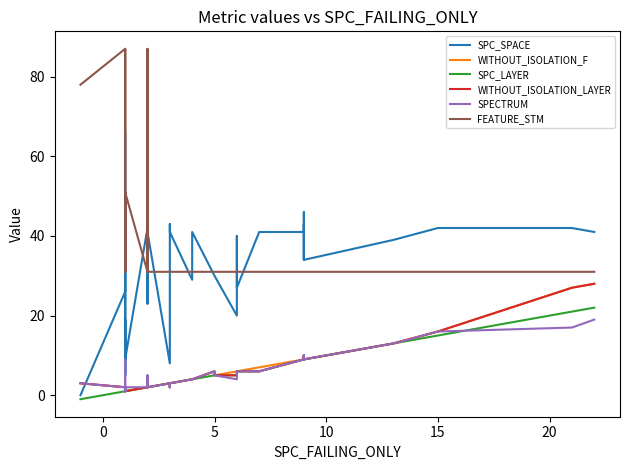

Does the chart have visible grid lines?

No